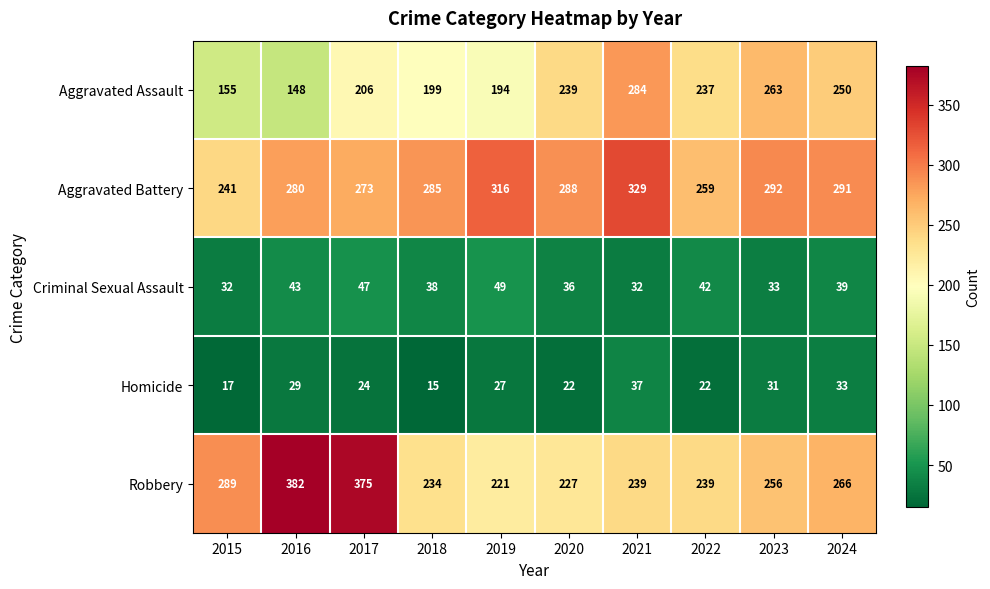

What is the greatest value displayed?

382